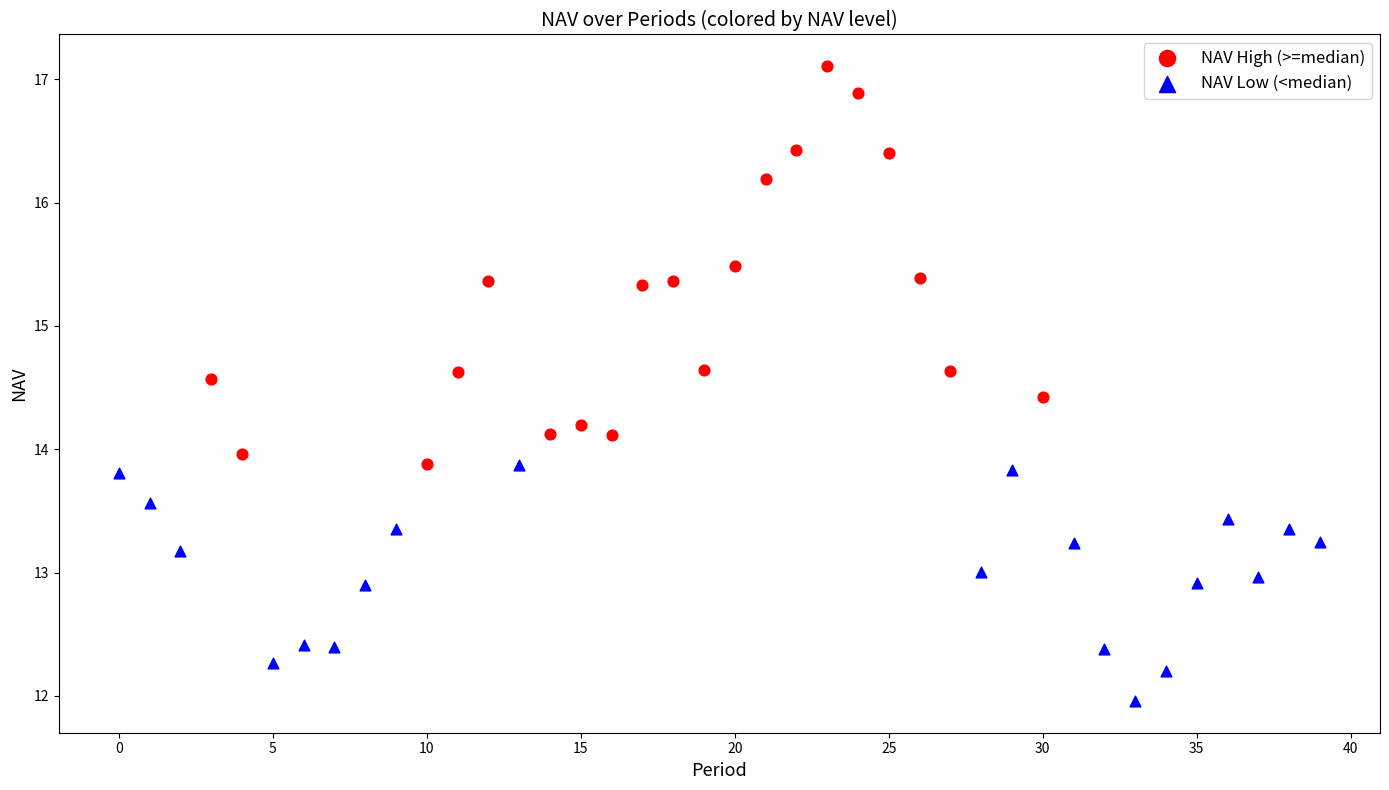

Which series reaches the maximum Y coordinate?

NAV High (>=median)